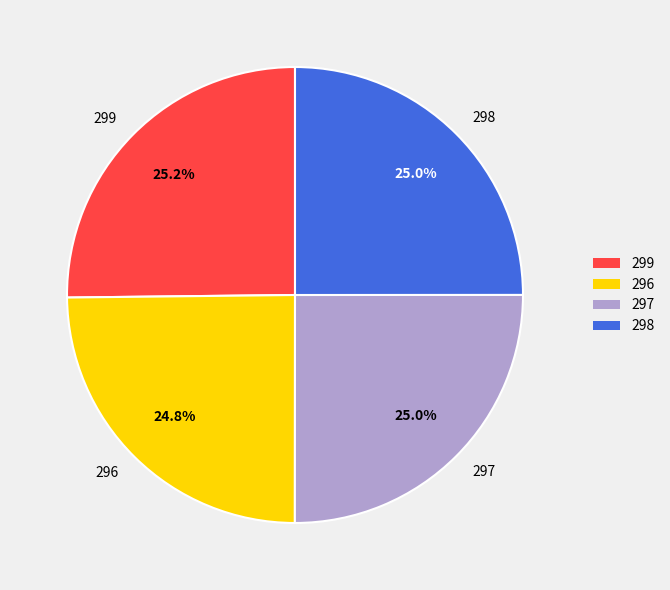

To the nearest percent, what portion does 297 represent?

25%